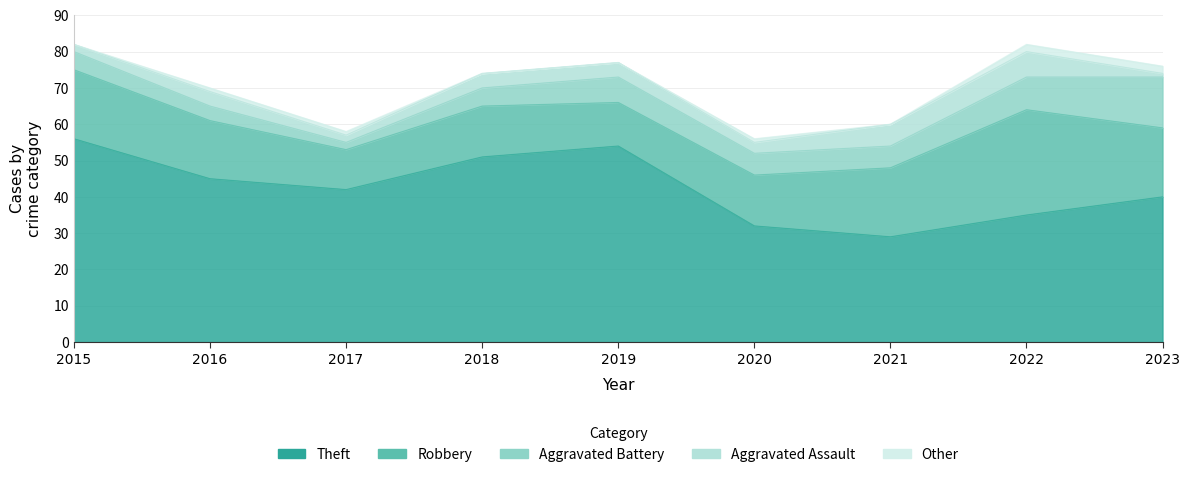

At how many categories does at least one series exceed 5?

9